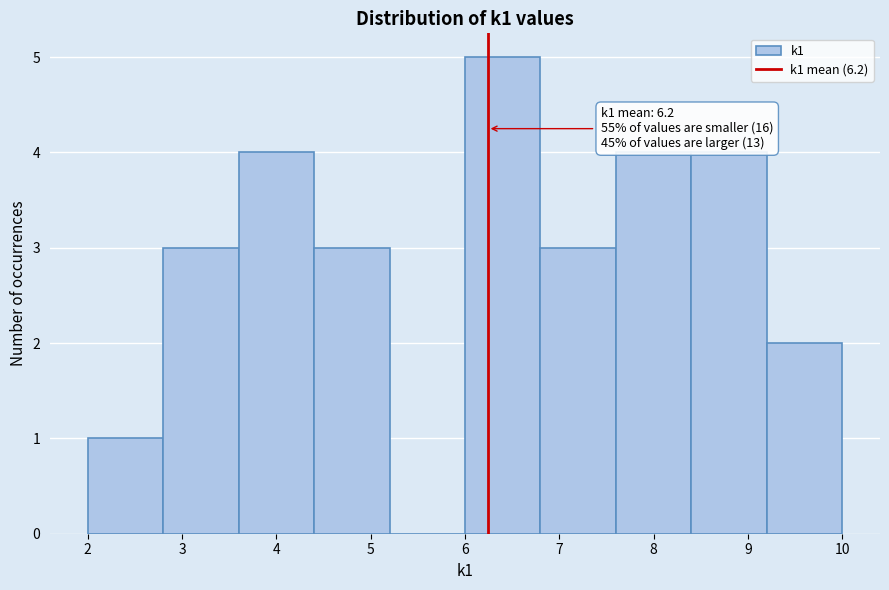

Over which range of the x-axis is the bar tallest?

6.0 to 6.8